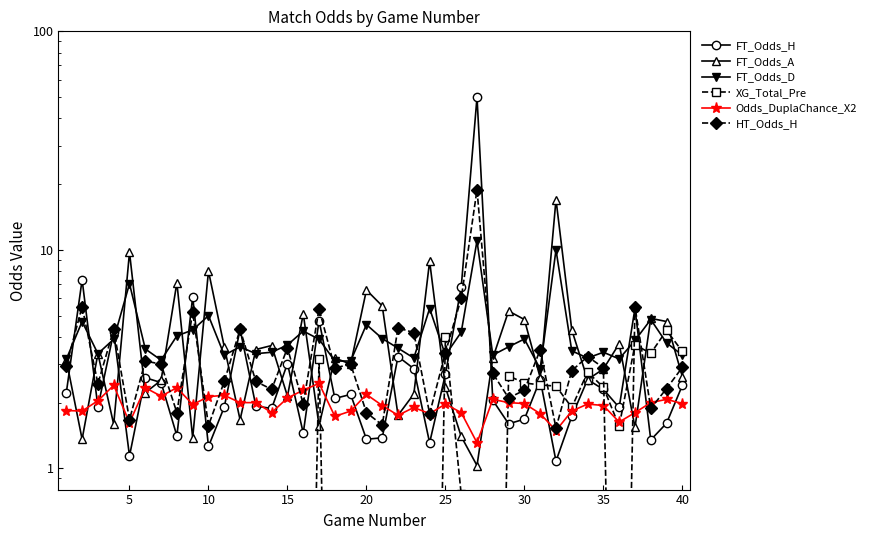

Count the number of data series in this chart.

6